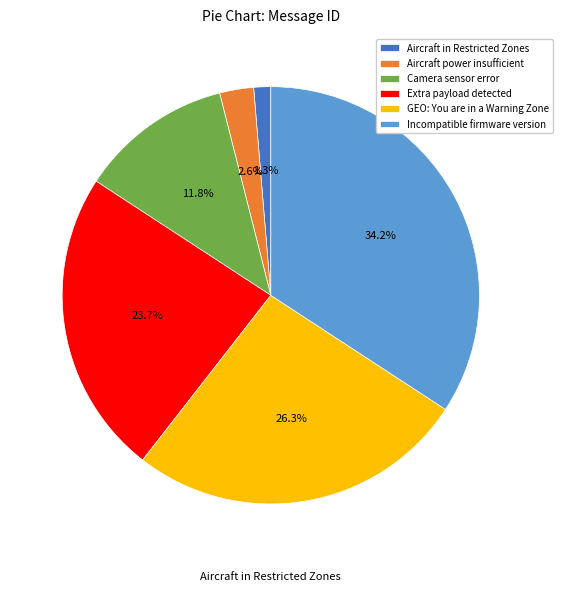

Does GEO: You are in a Warning Zone account for over 50% of the chart?

No